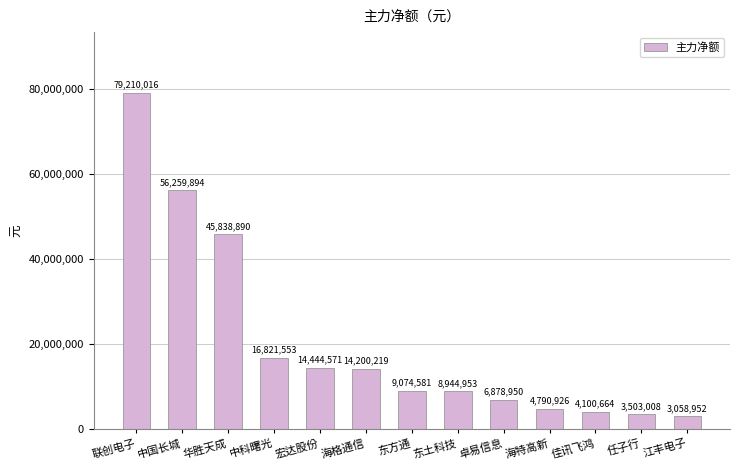

Reading left to right, transcribe all the data shown in this chart.

79210016	56259894	45838890	16821553	14444571	14200219	9074581	8944953	6878950	4790926	4100664	3503008	3058952